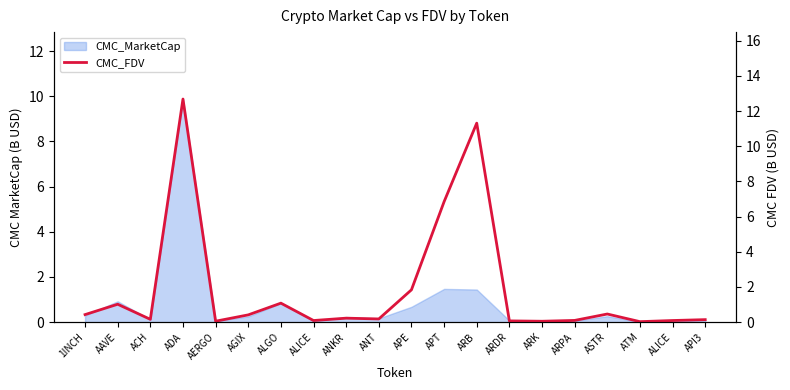

List the labels in order of value, largest first.

ADA, ARB, APT, APE, ALGO, AAVE, ASTR, 1INCH, AGIX, ANKR, ANT, ACH, API3, ARPA, ALICE, ALICE, ARDR, AERGO, ARK, ATM